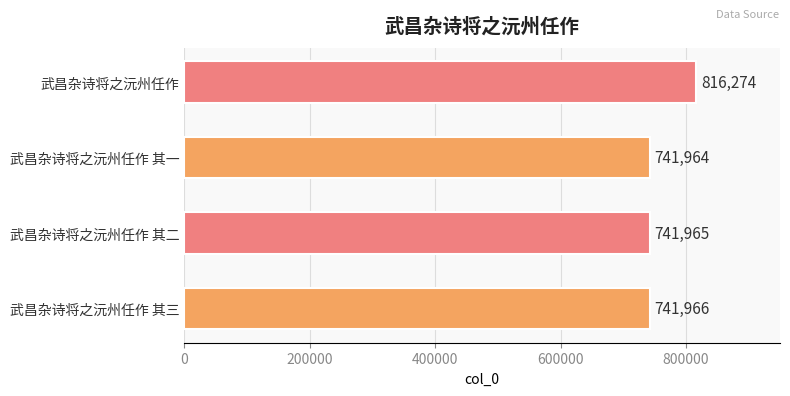

The chart shows a value of 741964 at 武昌杂诗将之沅州任作 其一. True or false?

True